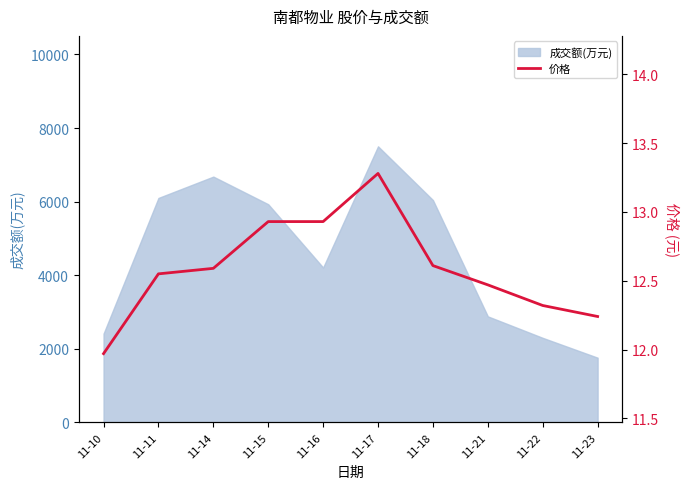

The value of 成交额(万元) at 11-15 is 5929. True or false?

True